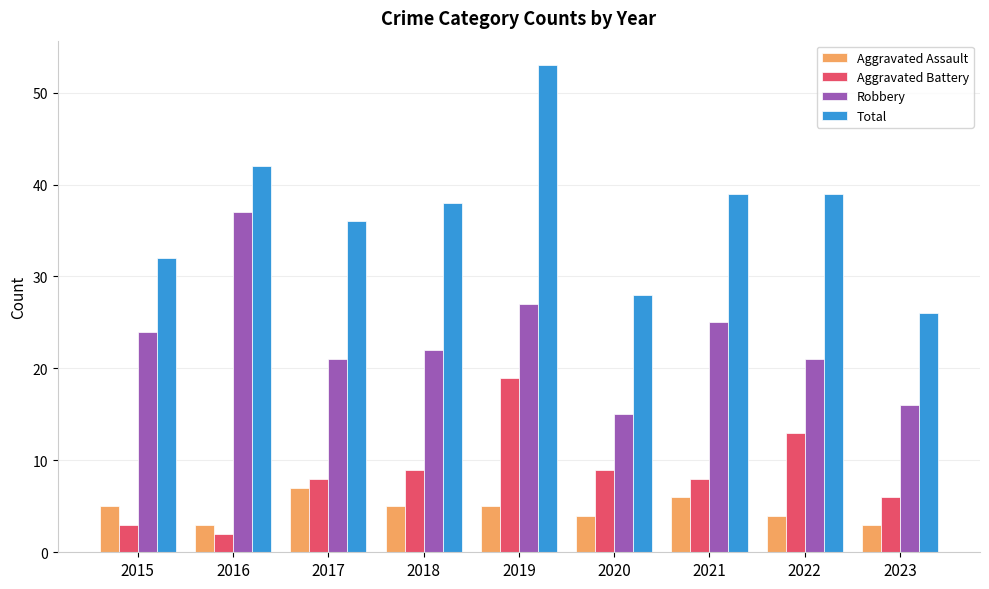

Count the number of categories in the chart.

9